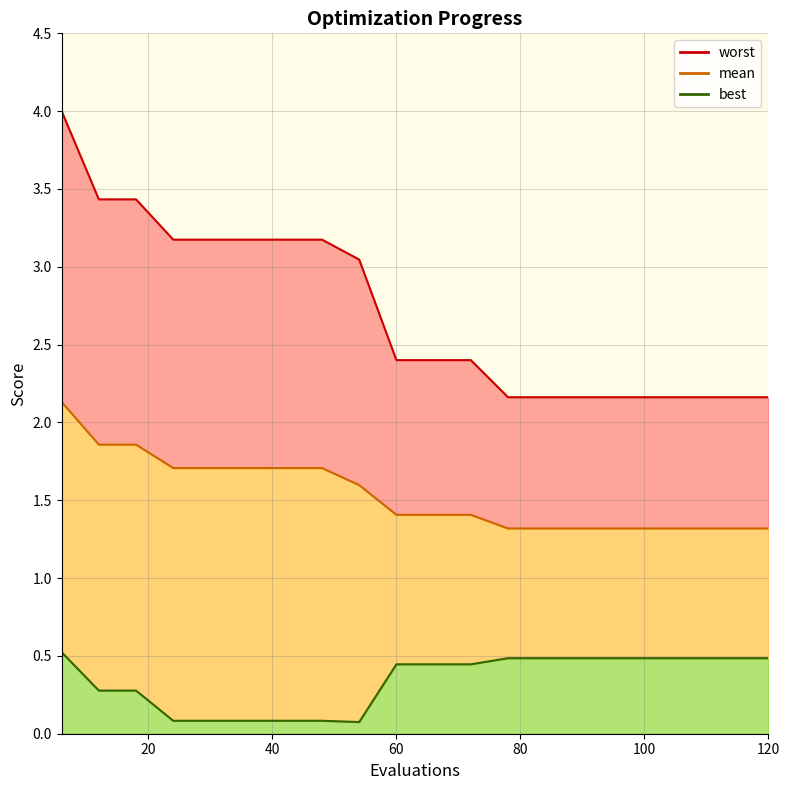

Reading left to right, extract all data points from this chart.

mean: 6=2.1	12=1.9	18=1.9	24=1.7	30=1.7	36=1.7	42=1.7	48=1.7	54=1.6	60=1.4	66=1.4	72=1.4	78=1.3	84=1.3	90=1.3	96=1.3	102=1.3	108=1.3	114=1.3	120=1.3
best: 6=0.5	12=0.3	18=0.3	24=0.1	30=0.1	36=0.1	42=0.1	48=0.1	54=0.1	60=0.4	66=0.4	72=0.4	78=0.5	84=0.5	90=0.5	96=0.5	102=0.5	108=0.5	114=0.5	120=0.5
worst: 6=4.0	12=3.4	18=3.4	24=3.2	30=3.2	36=3.2	42=3.2	48=3.2	54=3.0	60=2.4	66=2.4	72=2.4	78=2.2	84=2.2	90=2.2	96=2.2	102=2.2	108=2.2	114=2.2	120=2.2